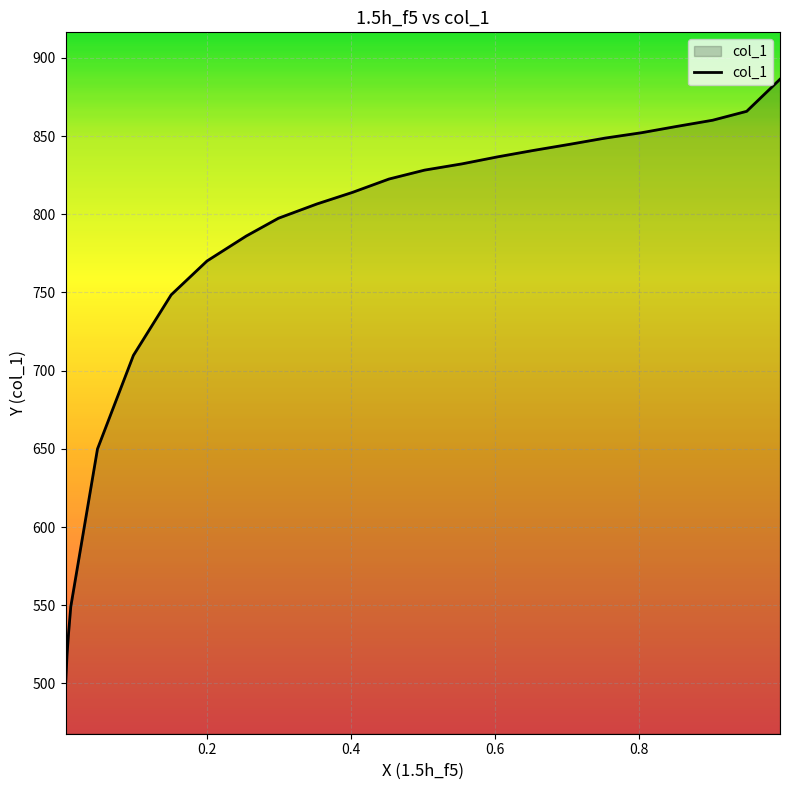

What is the difference between the maximum and second lowest values?

368.0